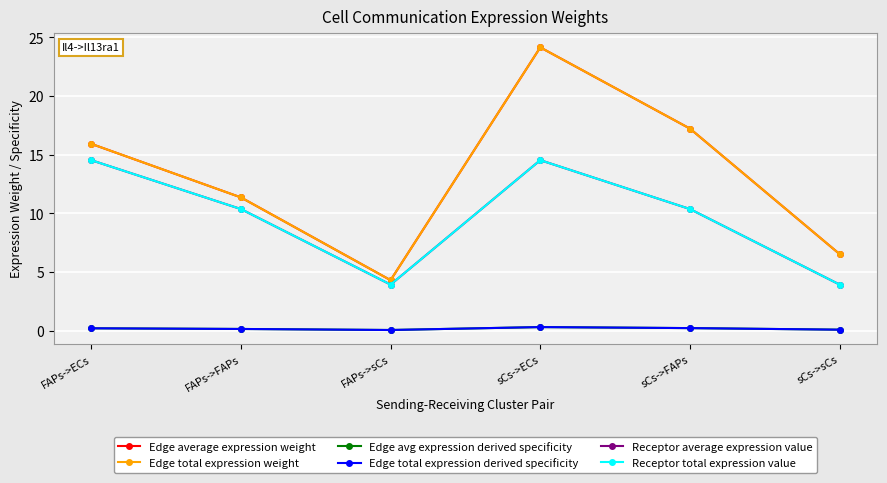

Which has a higher value, FAPs->FAPs or sCs->FAPs?

sCs->FAPs